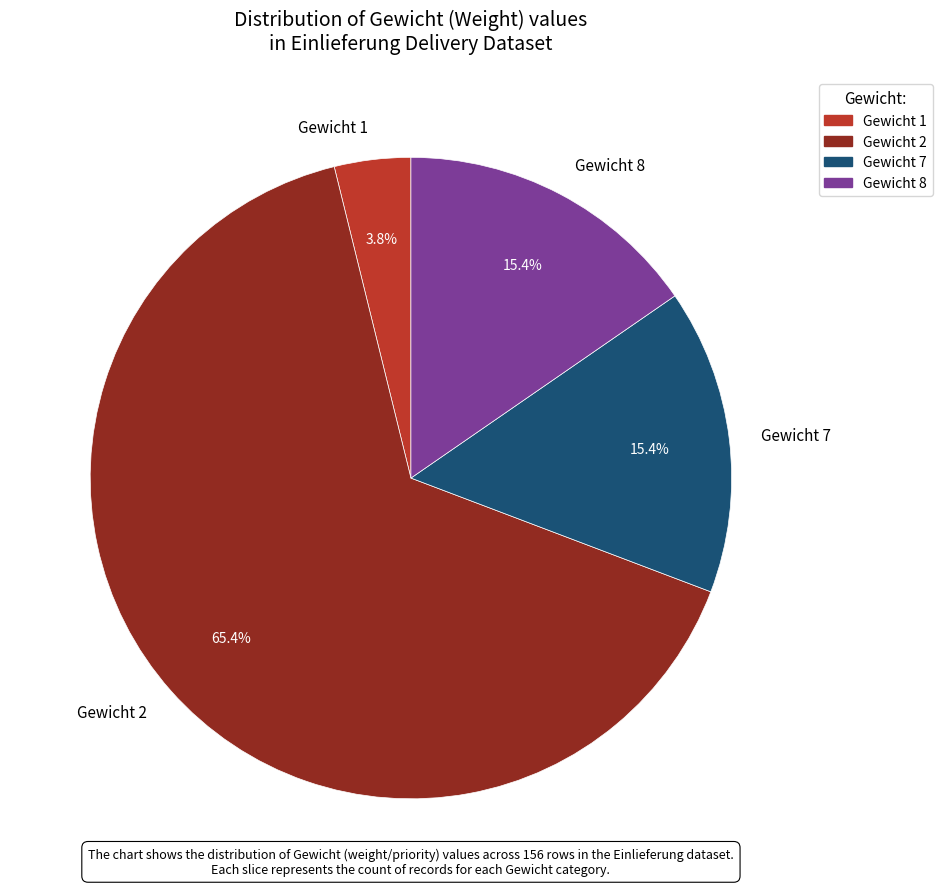

How many slices are in this pie chart?

4